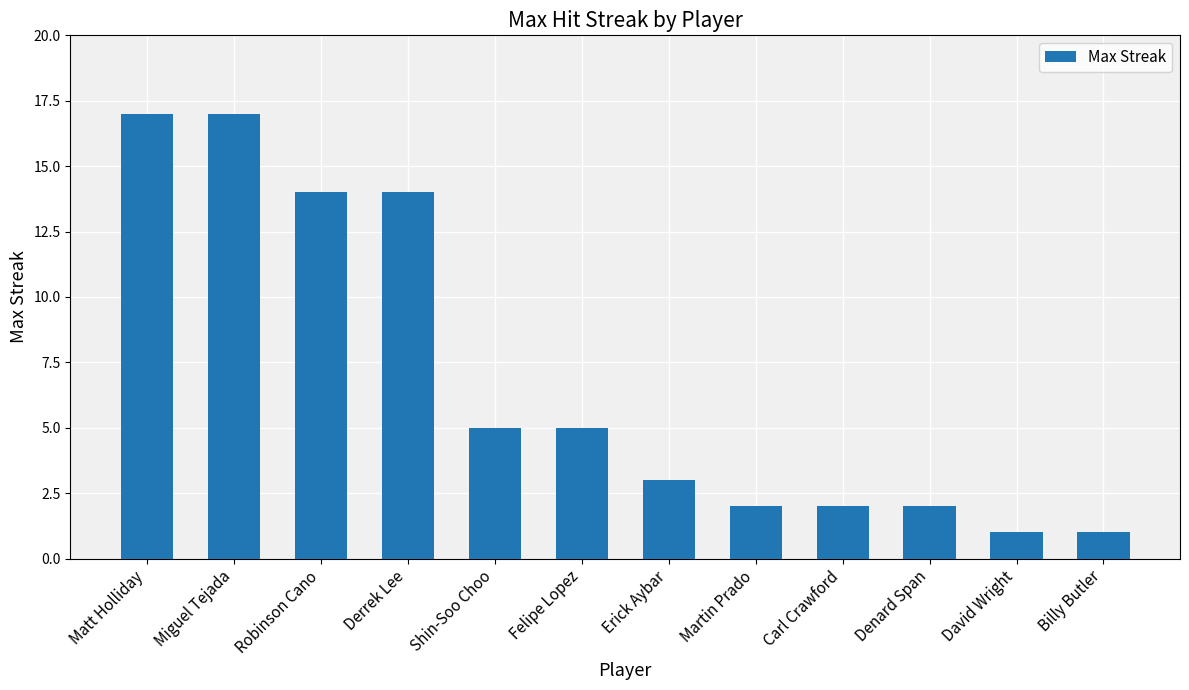

What is the greatest value displayed?

17